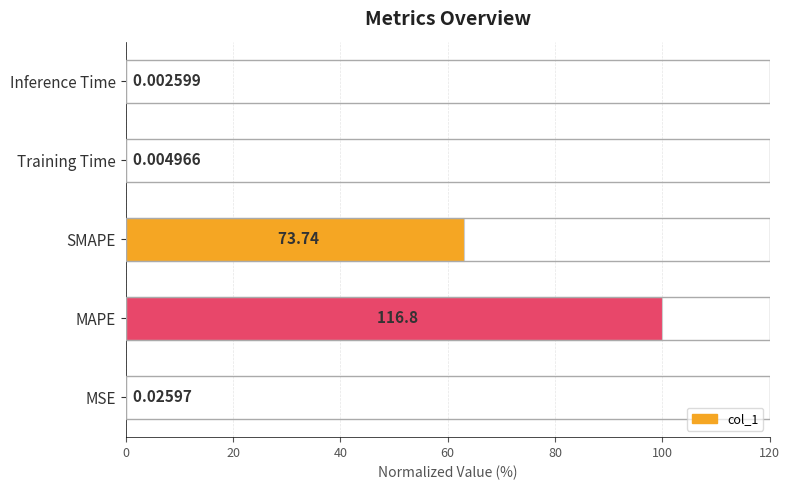

Where is the data nearest to the value 50?

SMAPE